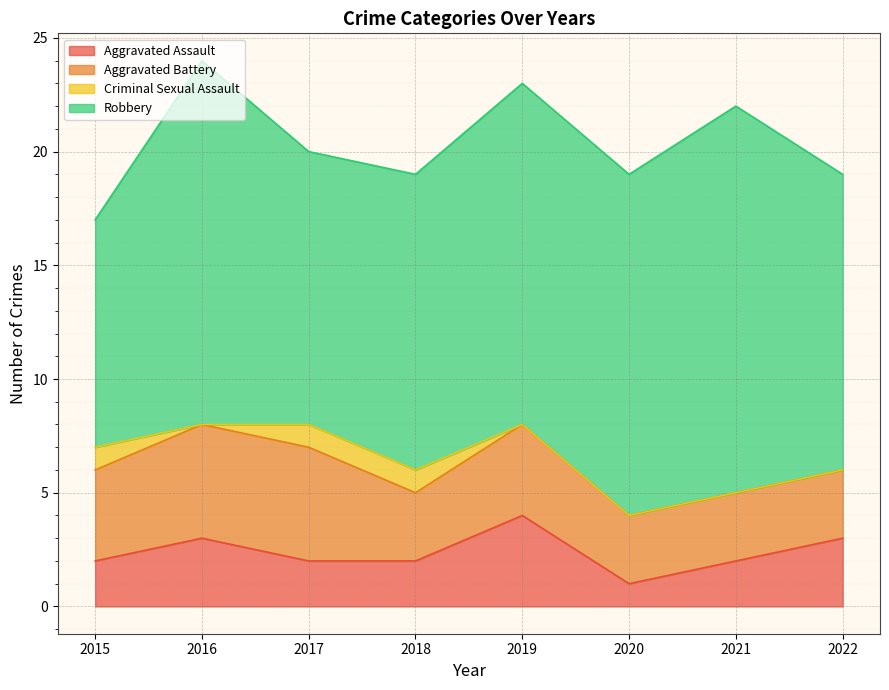

Rank the series at 2018 from lowest to highest value.

Criminal Sexual Assault, Aggravated Assault, Aggravated Battery, Robbery